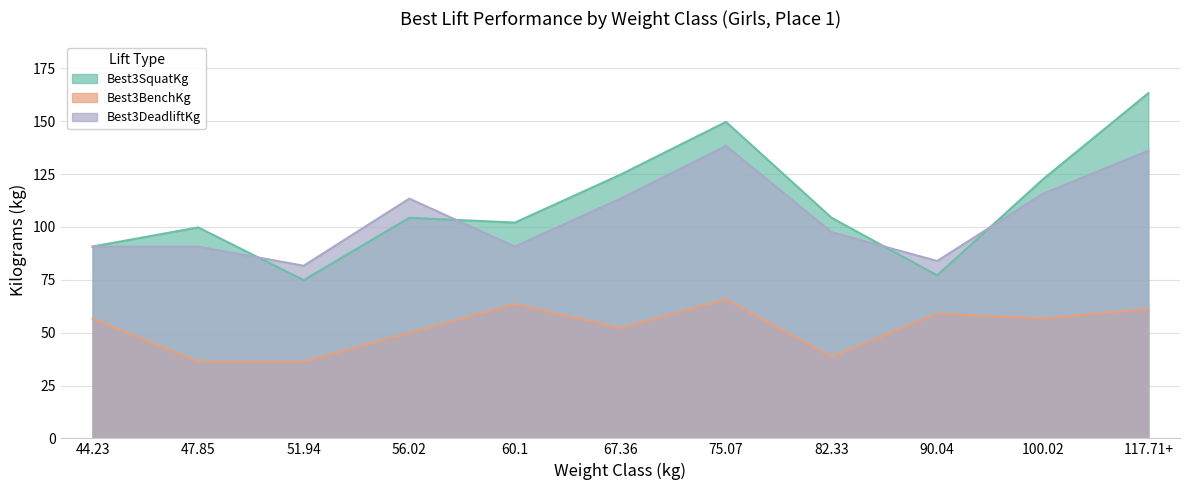

Reading left to right, what are all the values shown in this chart?

Best3SquatKg: 44.23=90.7	47.85=99.8	51.94=74.8	56.02=104.3	60.1=102.1	67.36=124.7	75.07=149.7	82.33=104.3	90.04=77.1	100.02=122.5	117.71+=163.3
Best3BenchKg: 44.23=56.7	47.85=36.3	51.94=36.3	56.02=49.9	60.1=63.5	67.36=52.2	75.07=65.8	82.33=38.6	90.04=59.0	100.02=56.7	117.71+=61.2
Best3DeadliftKg: 44.23=90.7	47.85=90.7	51.94=81.7	56.02=113.4	60.1=90.7	67.36=113.4	75.07=138.3	82.33=97.5	90.04=83.9	100.02=115.7	117.71+=136.1